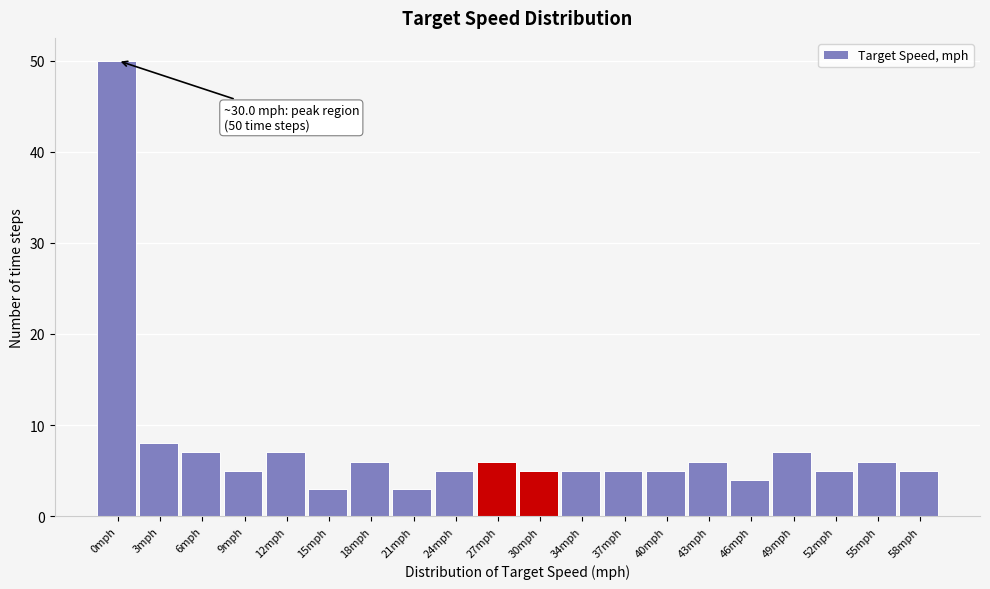

Reading left to right, transcribe all the data shown in this chart.

0mph=50	3mph=8	6mph=7	9mph=5	12mph=7	15mph=3	18mph=6	21mph=3	24mph=5	27mph=6	30mph=5	34mph=5	37mph=5	40mph=5	43mph=6	46mph=4	49mph=7	52mph=5	55mph=6	58mph=5